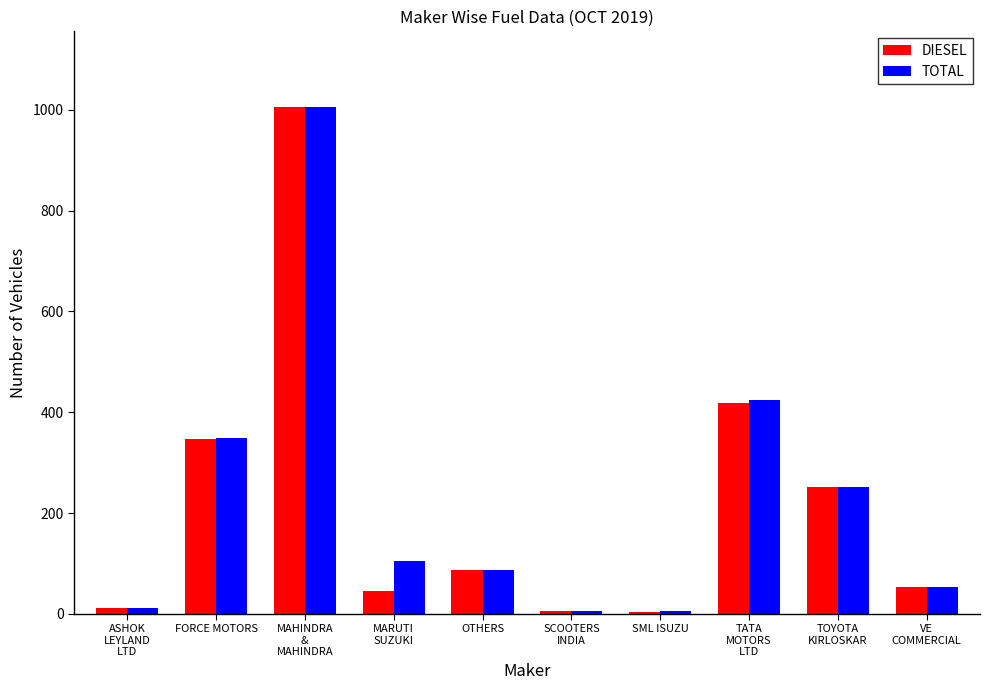

What is the maximum value for TOTAL?

1005